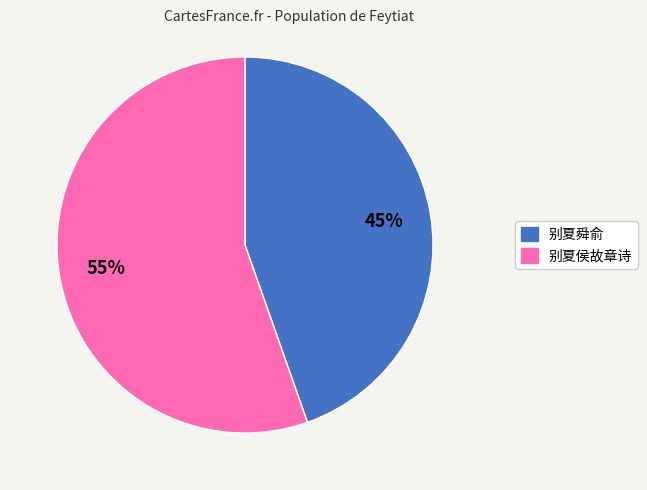

To the nearest percent, what percentage of the pie is 别夏侯故章诗?

55%